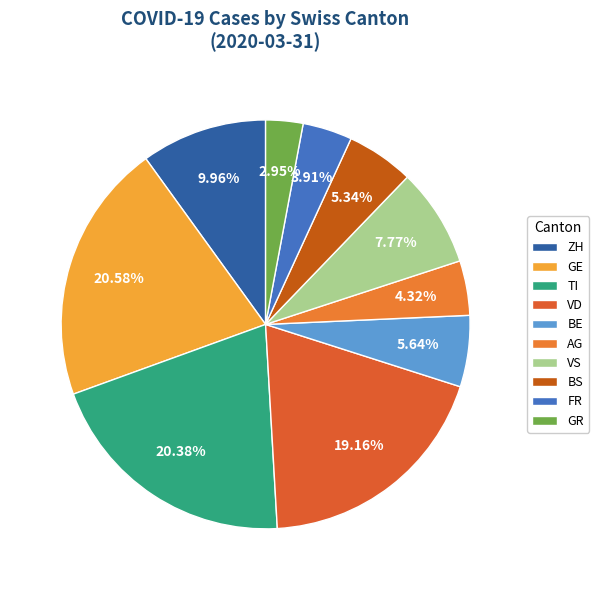

To the nearest percent, what is the difference between the GR and ZH slice percentages?

7%